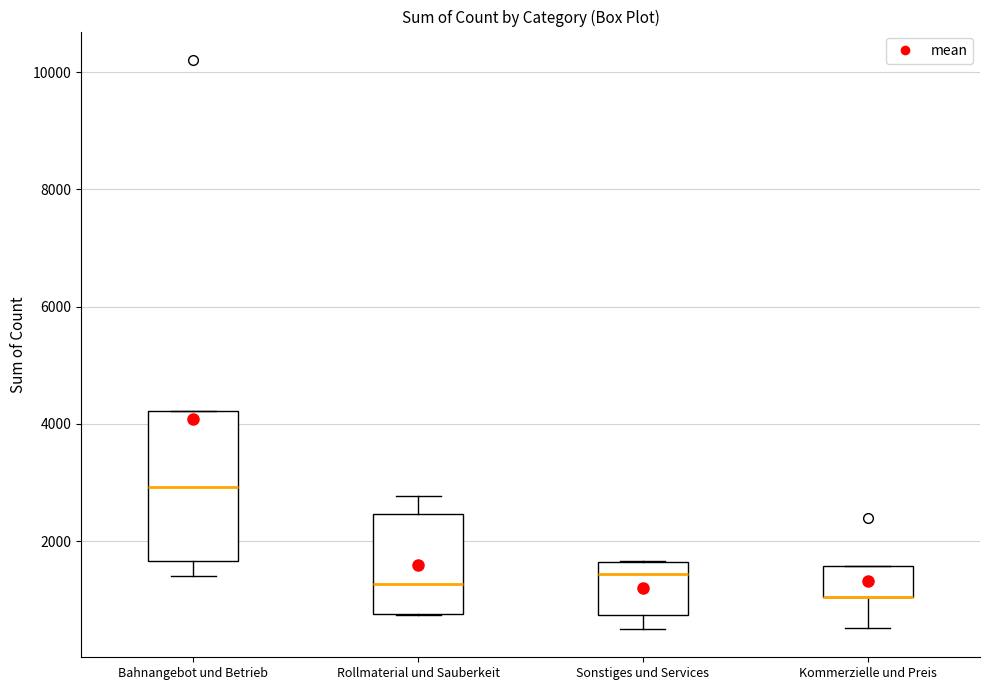

Comparing the boxes themselves (not the whiskers), which one is the tallest?

Bahnangebot und Betrieb